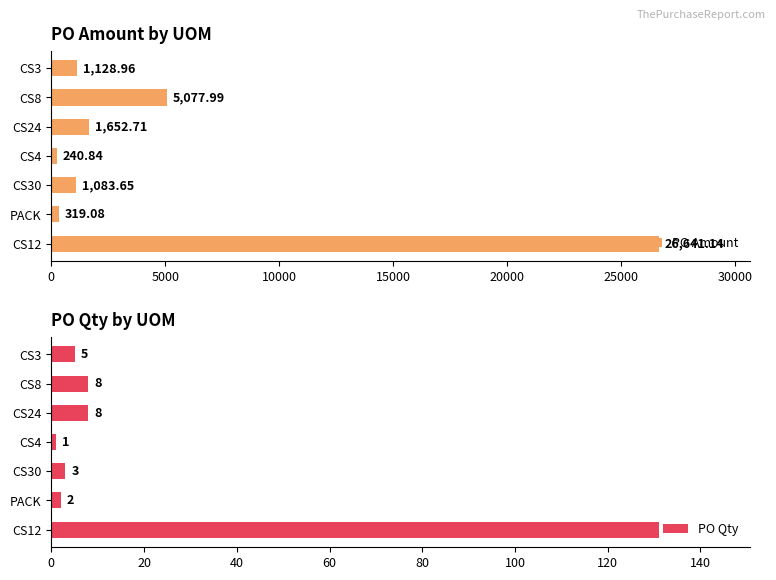

Reading right to left, transcribe all the data shown in this chart.

PO Amount: 1129.0	5078.0	1652.7	240.8	1083.7	319.1	26641.1
PO Qty: 5.0	8.0	8.0	1.0	3.0	2.0	131.0